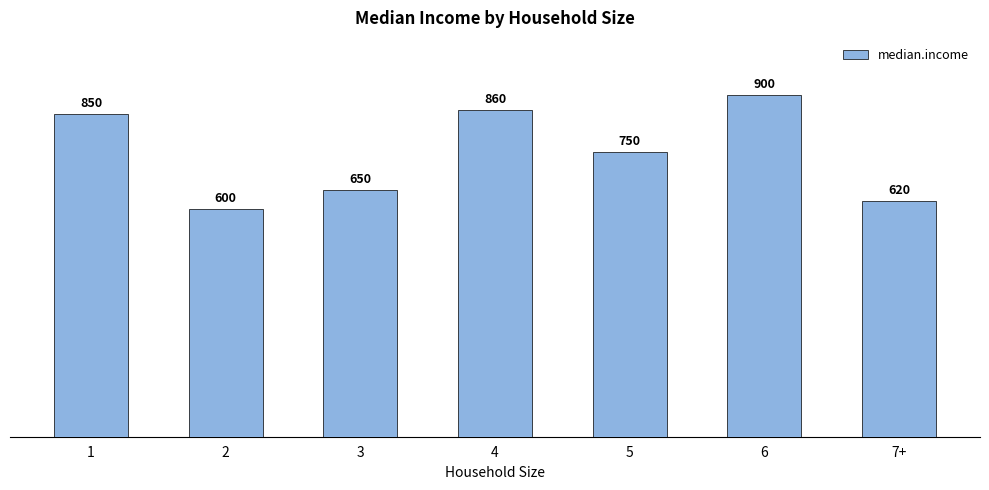

Reading right to left, list all the values displayed in this chart.

620	900	750	860	650	600	850